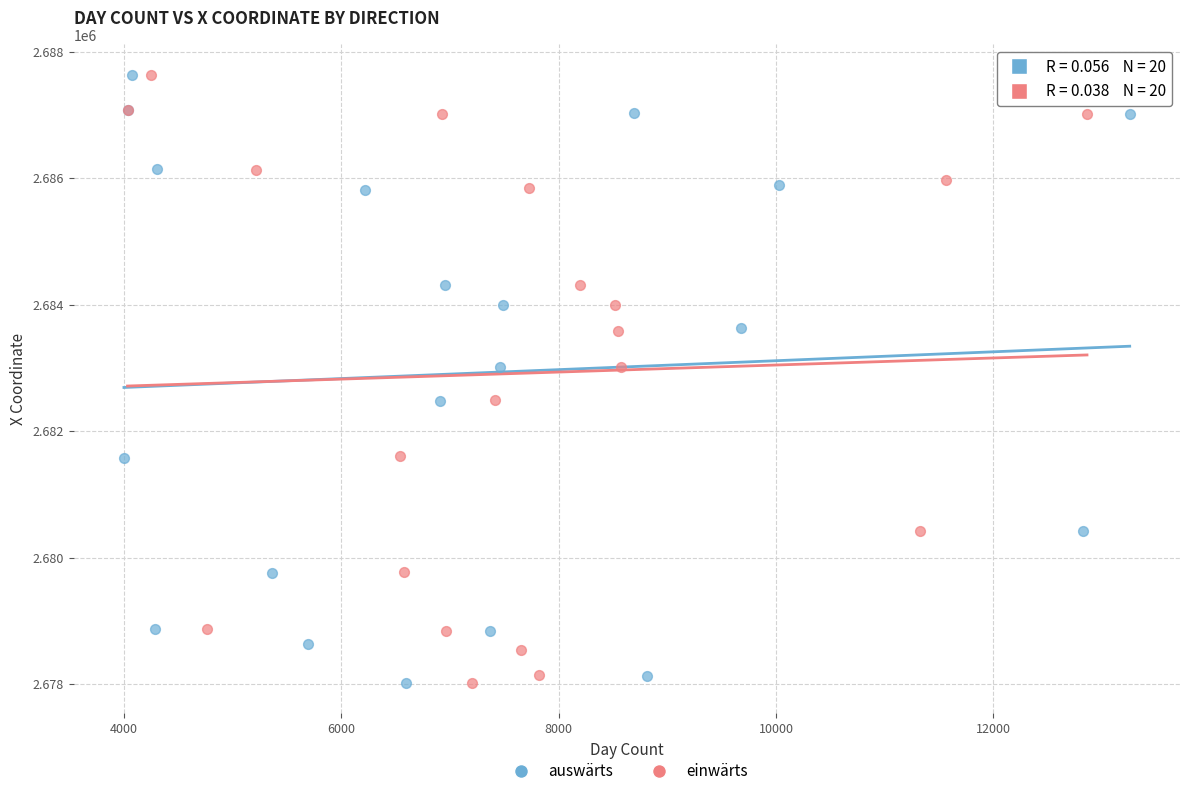

What are all the series names shown in the legend?

auswärts, einwärts